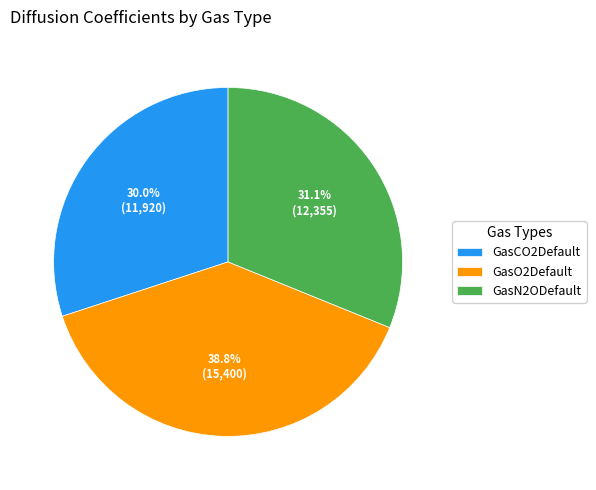

Which has a higher value, GasN2ODefault or GasCO2Default?

GasN2ODefault